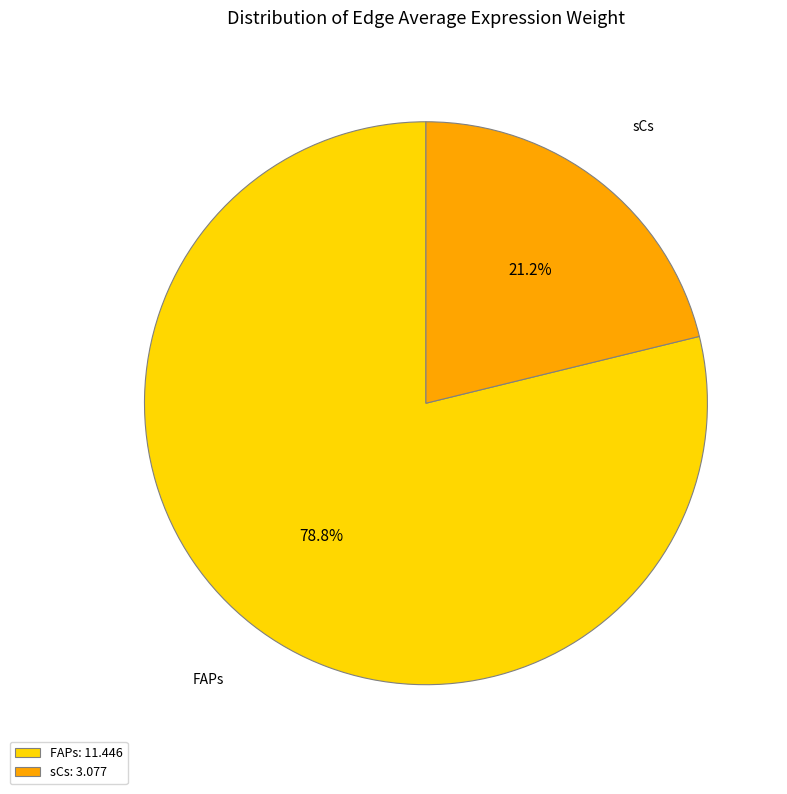

Which category has the biggest portion of the pie?

FAPs: 11.446